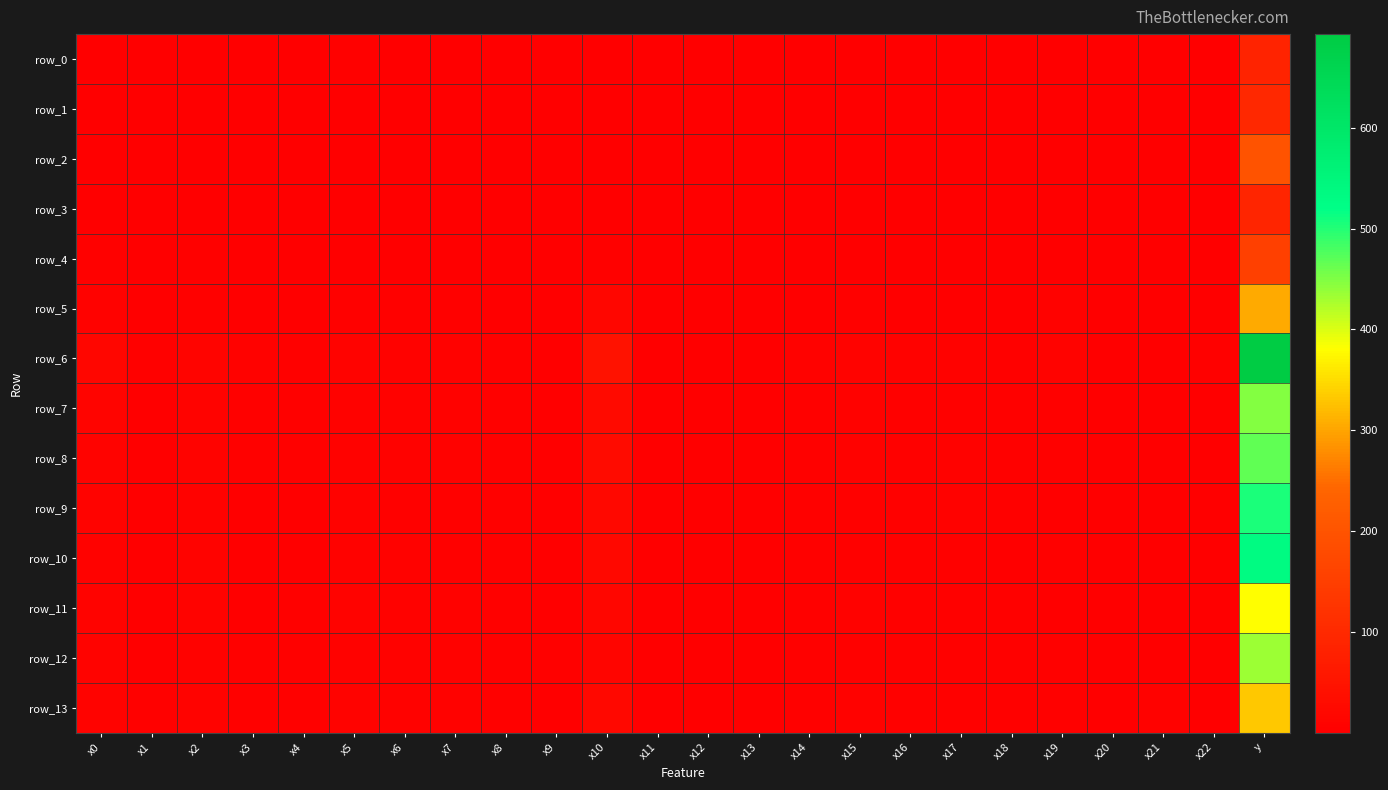

What is the approximate value of row_7 at x4?

3.7